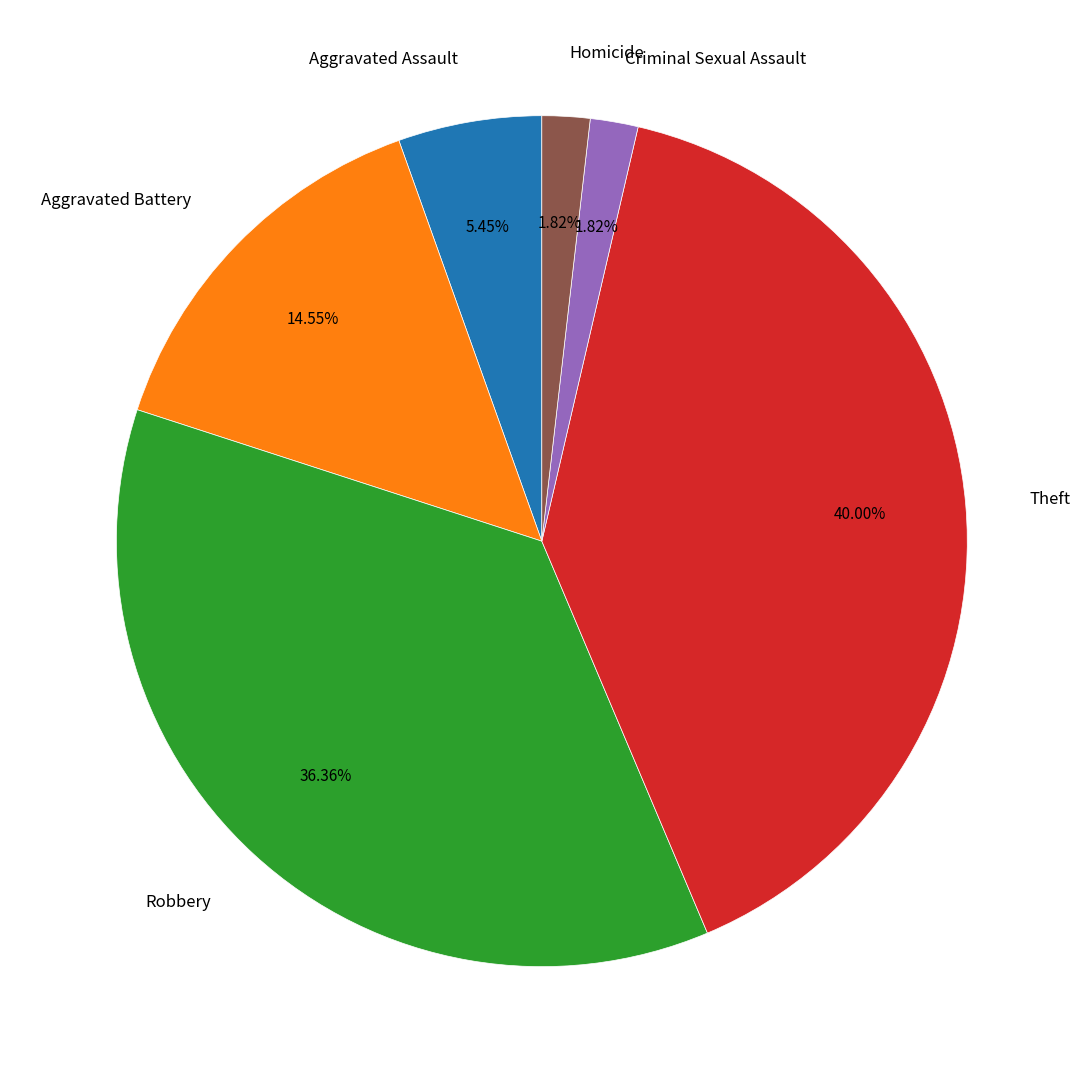

Does any single category account for the majority?

No